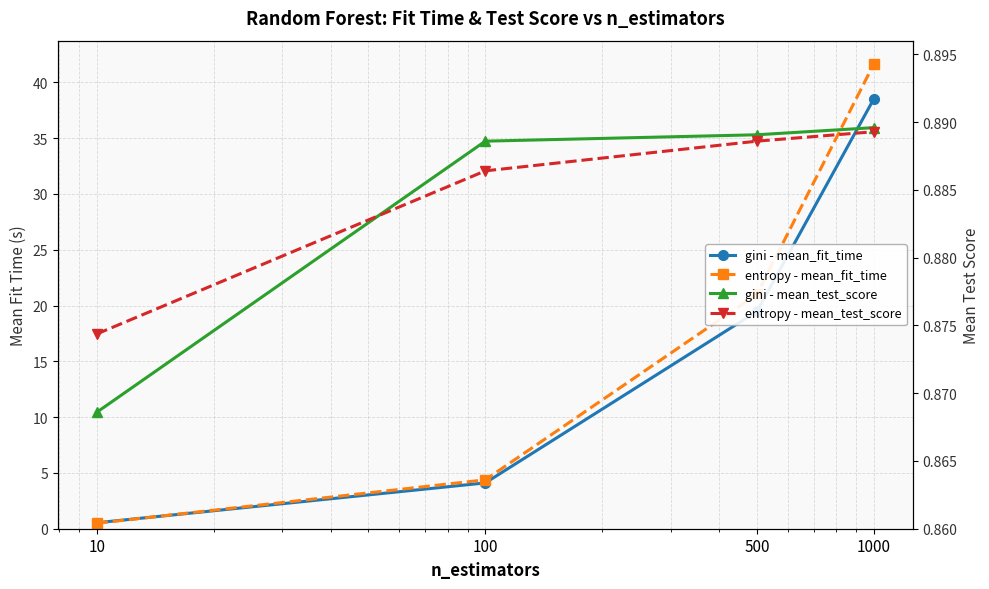

What are all the series names shown in the legend?

gini - mean_fit_time, entropy - mean_fit_time, gini - mean_test_score, entropy - mean_test_score